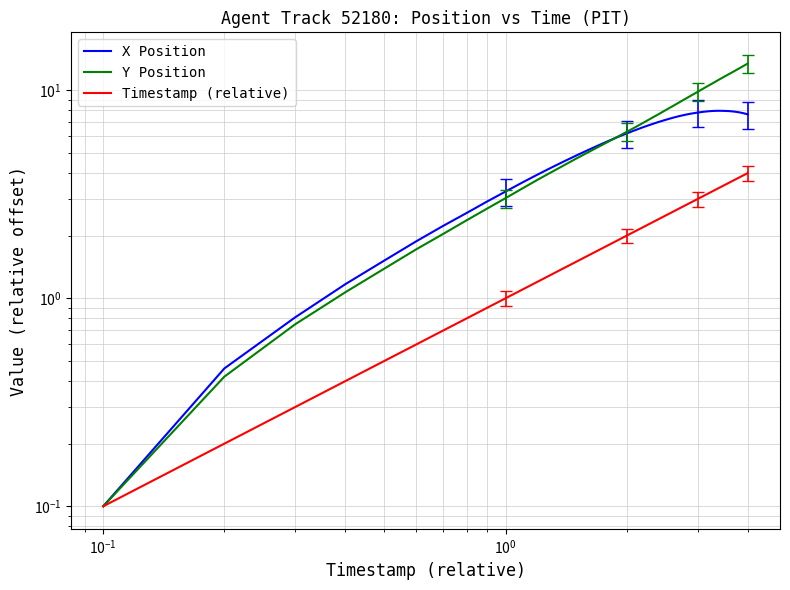

How many data points in Timestamp (relative) are above 2?

21